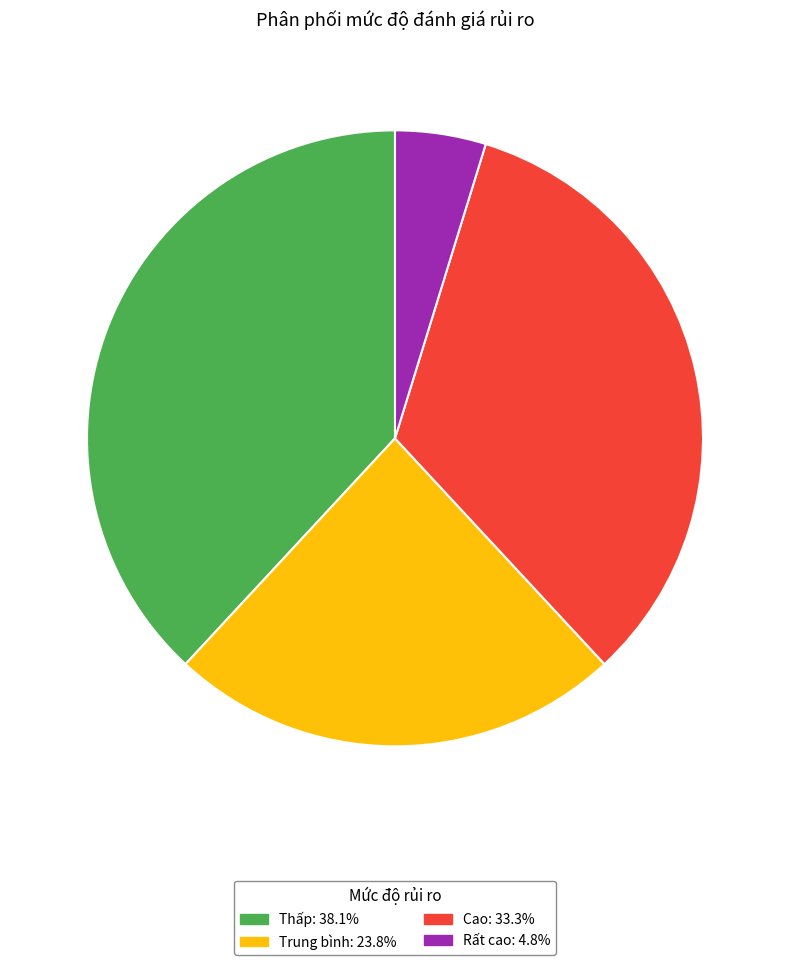

Combined, do Thấp and Trung bình account for over 50%?

Yes